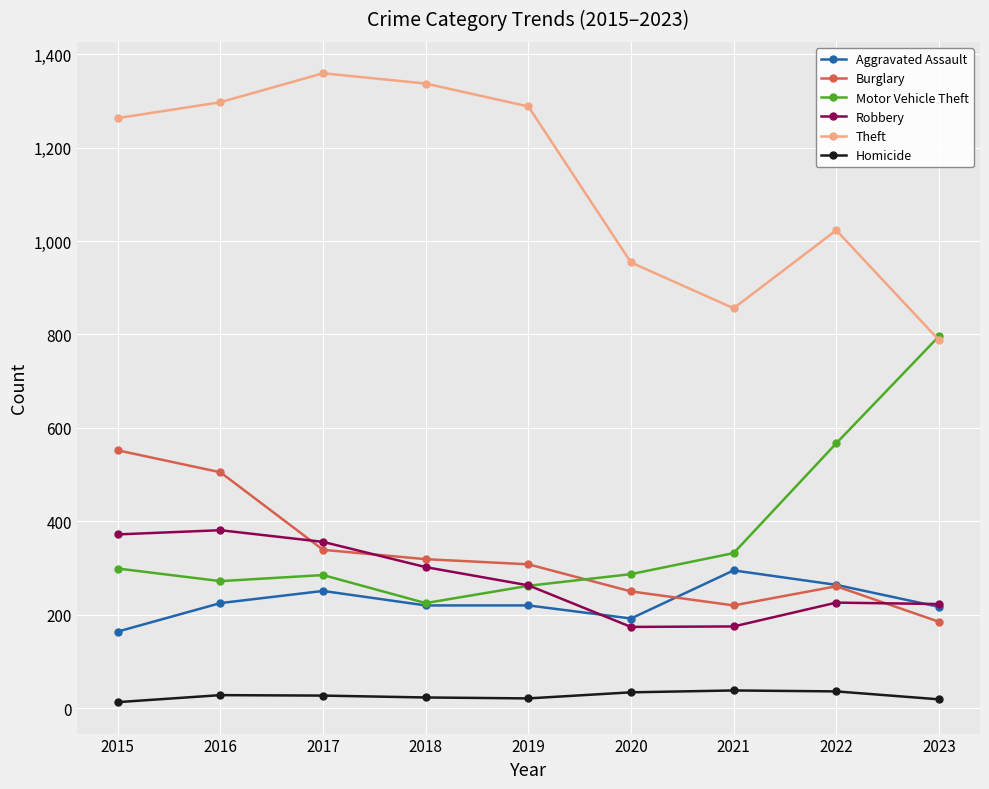

What is the difference between the highest and lowest values at 2016?

1269